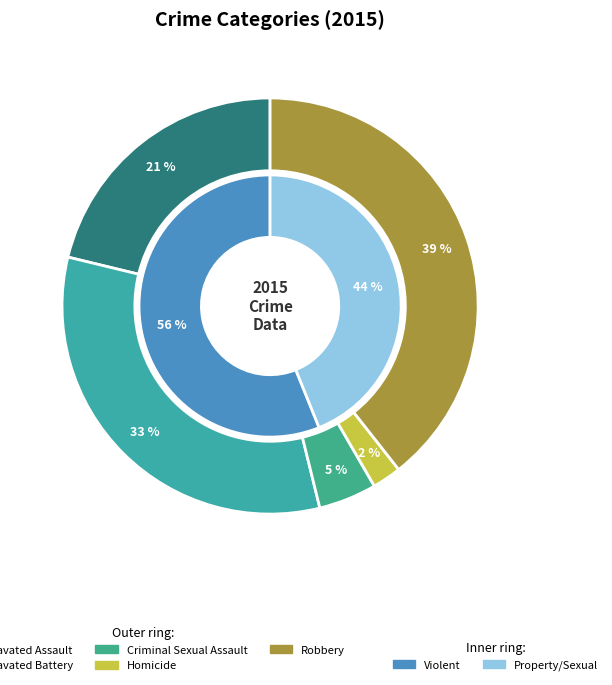

What percentage is the Aggravated Battery slice, to the nearest percent?

33%